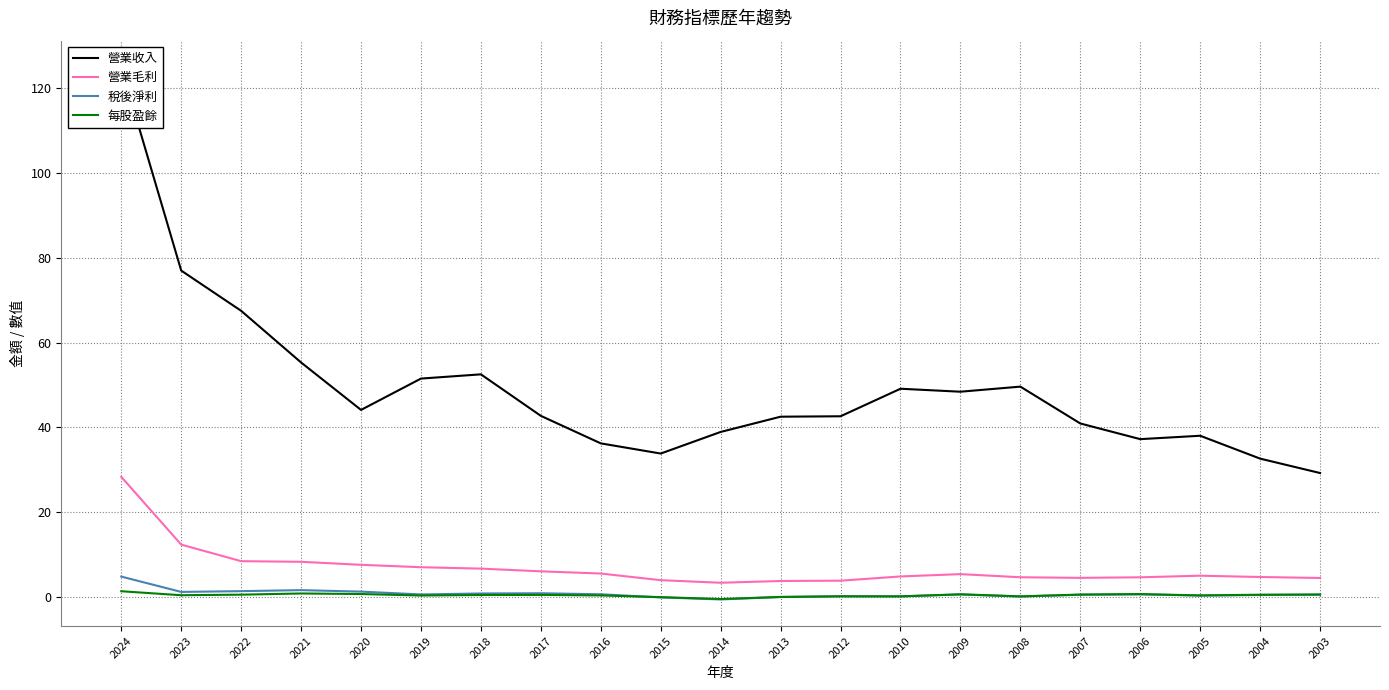

Which category has the highest value across all series?

2024